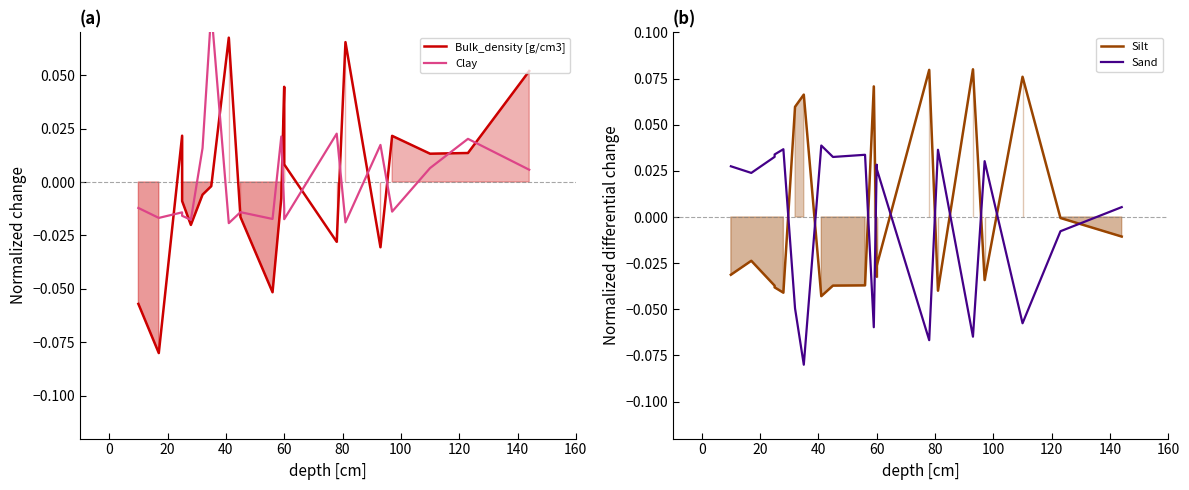

Between which two adjacent categories do Sand and Clay first intersect?

60 and 80